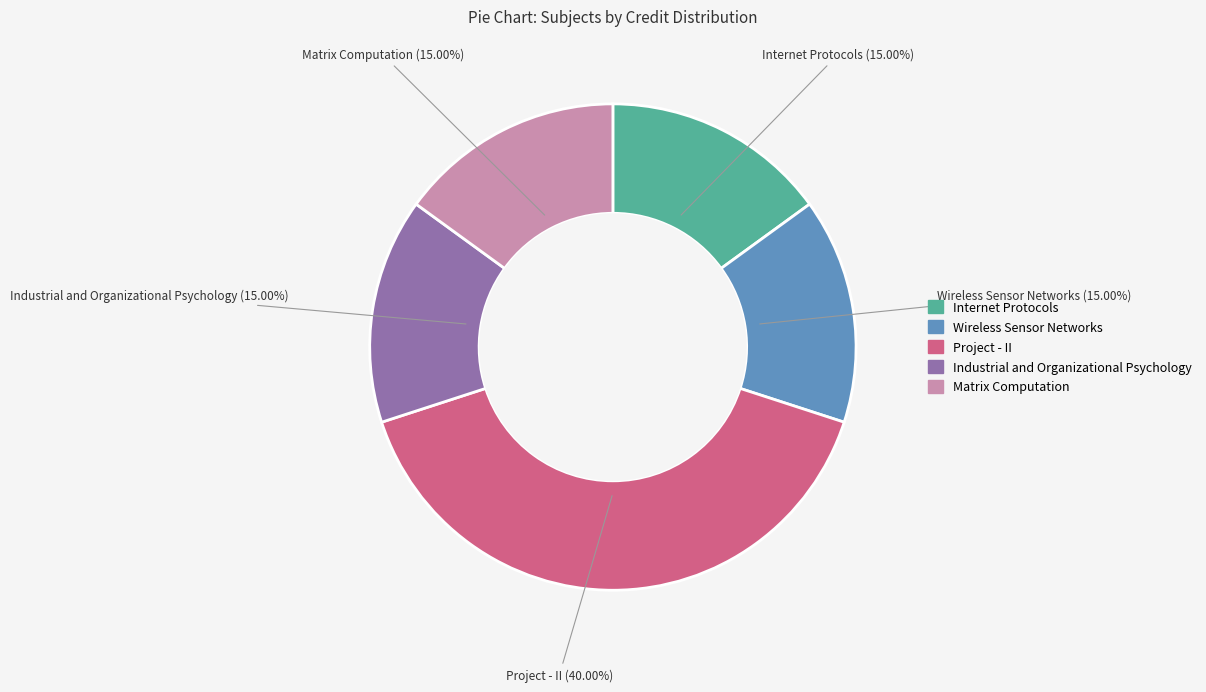

What is the ratio of the value at Wireless Sensor Networks to the value at Internet Protocols?

1.0